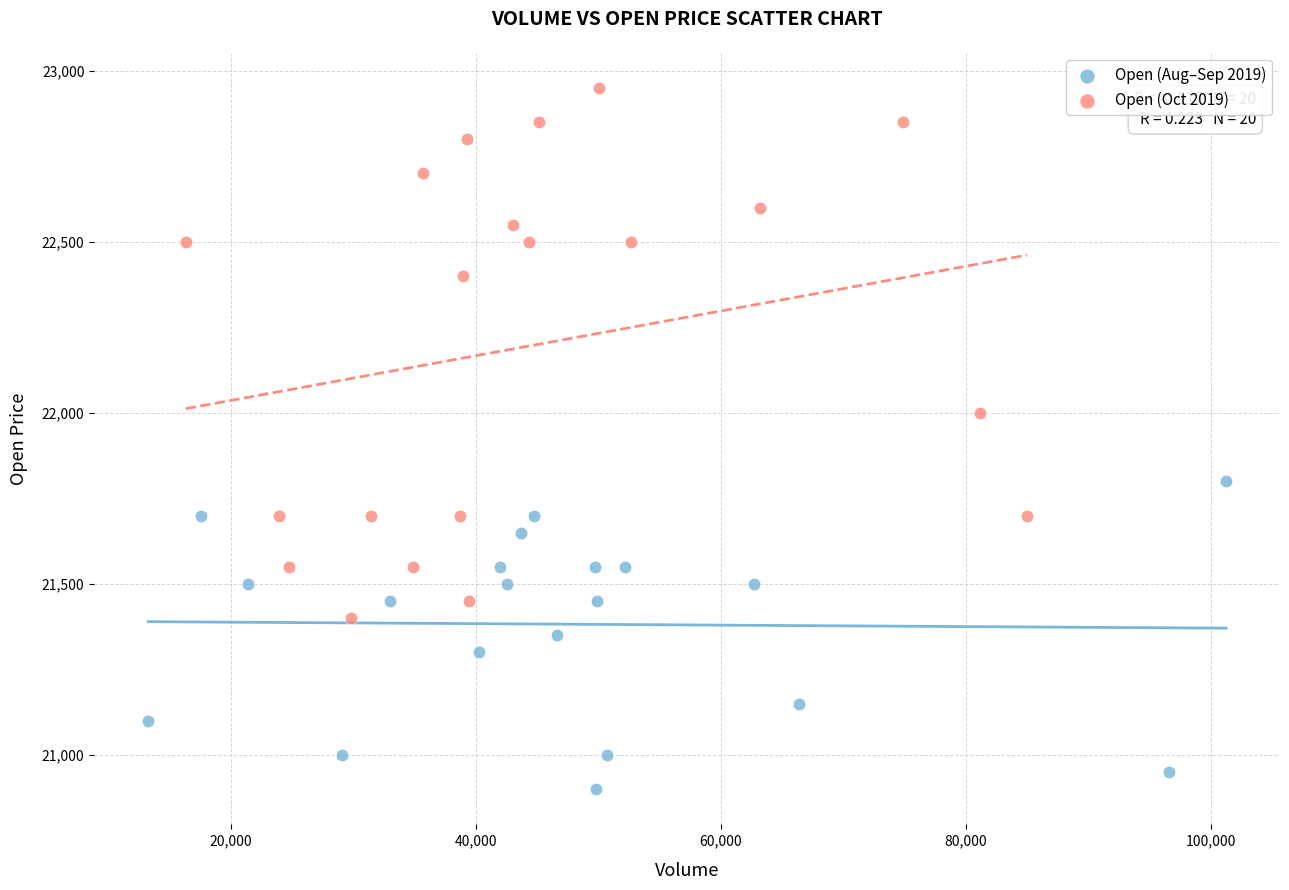

Which series reaches the maximum Y coordinate?

Open (Oct 2019)